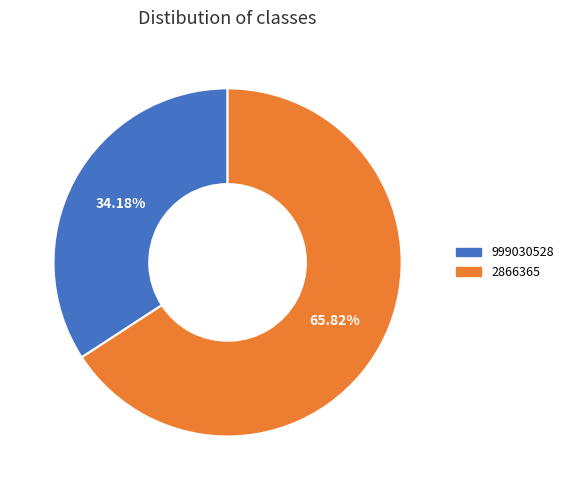

Is the sum of 999030528 and 2866365 greater than half?

Yes